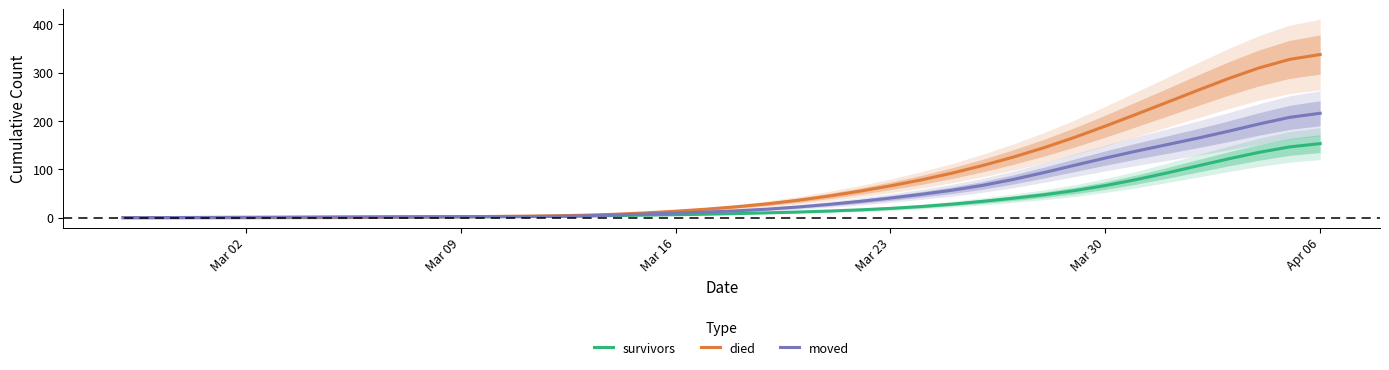

Which category has the highest value in the died series?

Apr 06